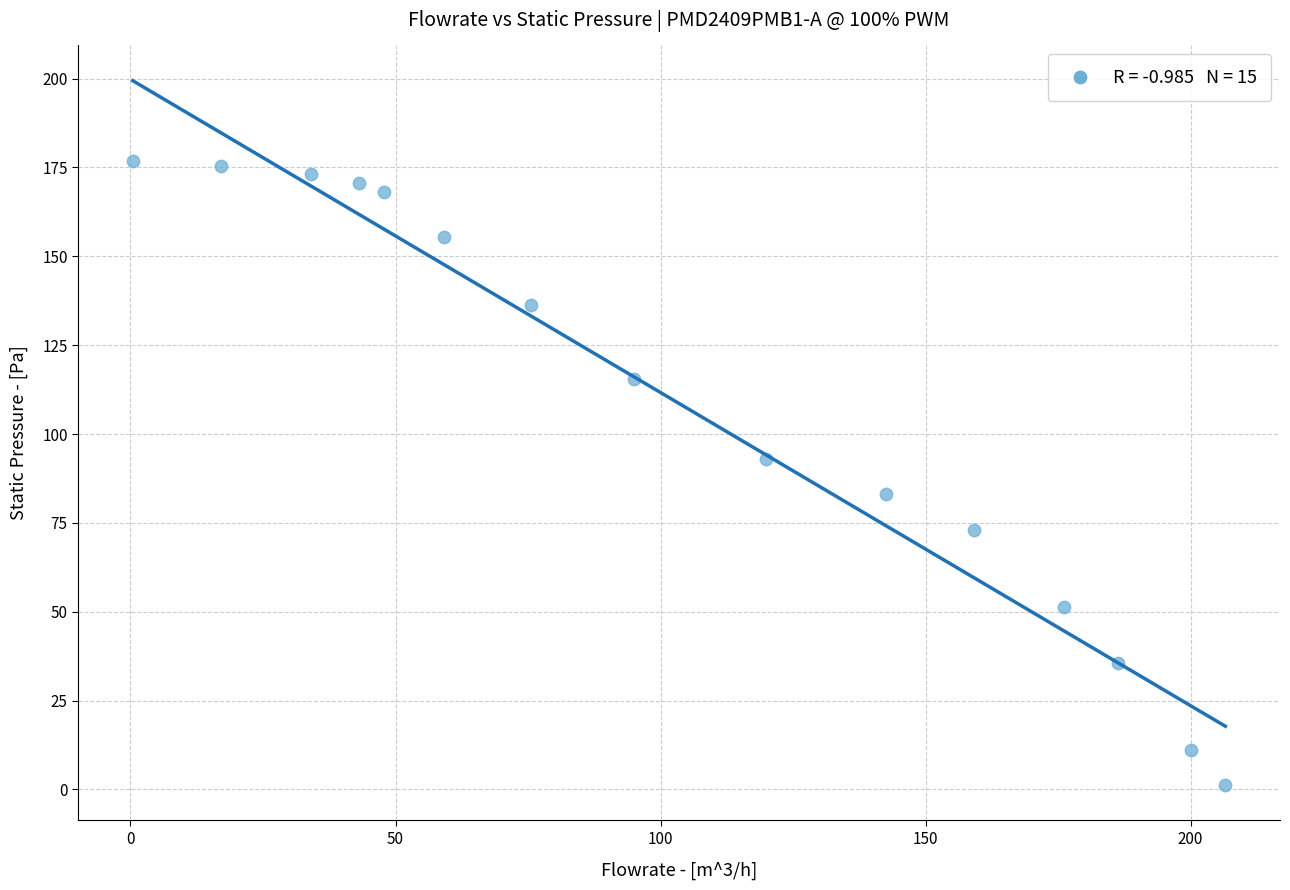

What is the range of Y values (max minus min)?

175.7